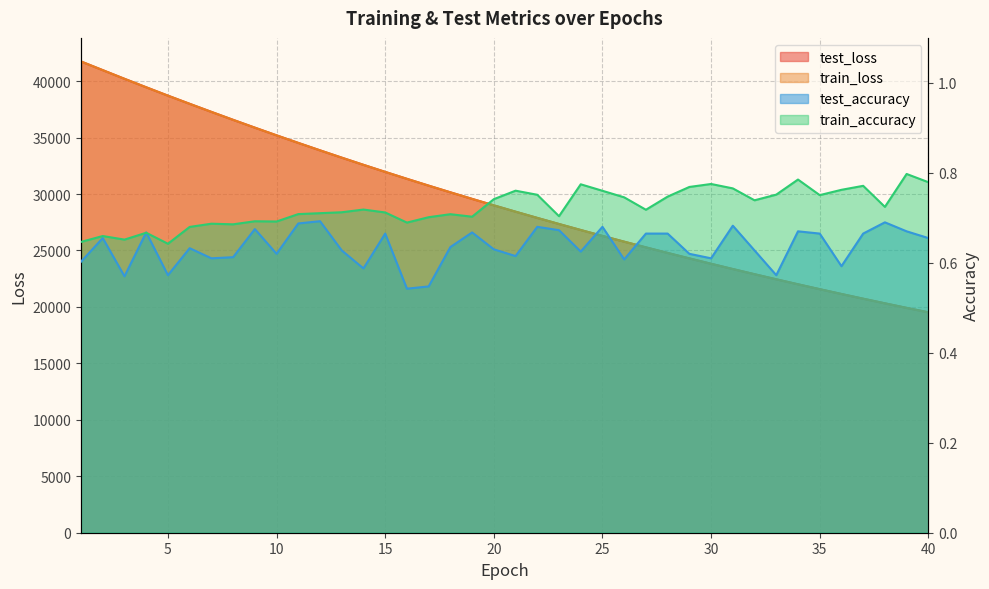

At which category is the sum across all series the highest?

1